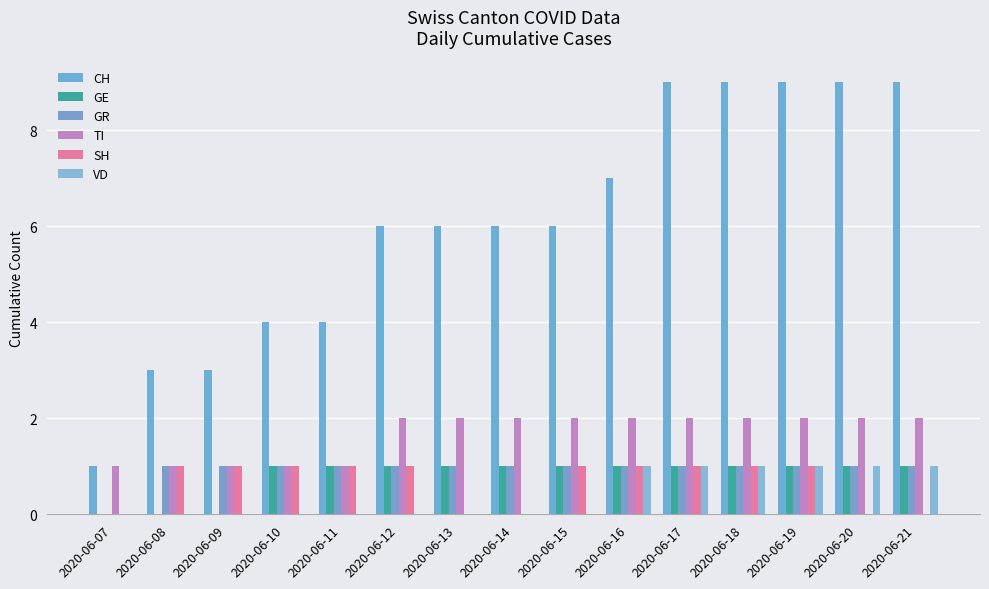

Rank the series at 2020-06-17 from highest to lowest value.

CH, TI, GE, GR, SH, VD